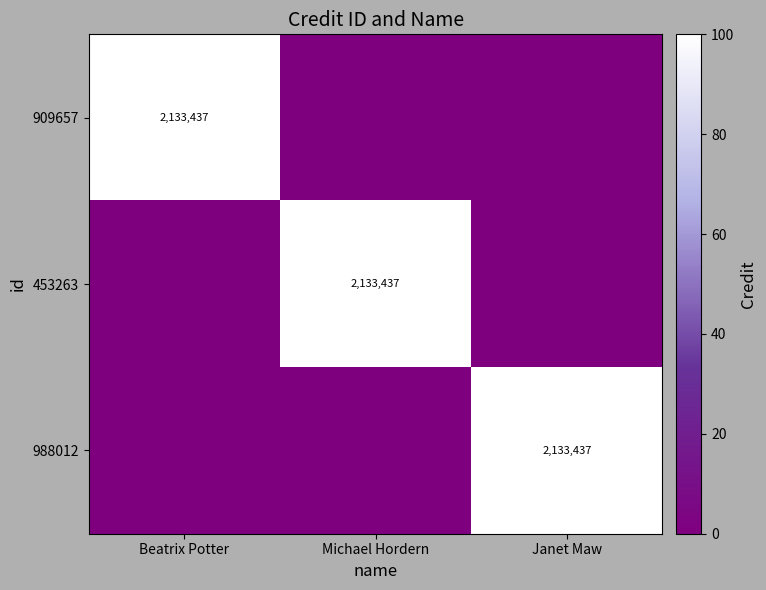

The 988012 series shows 2133437 at Janet Maw. True or false?

True